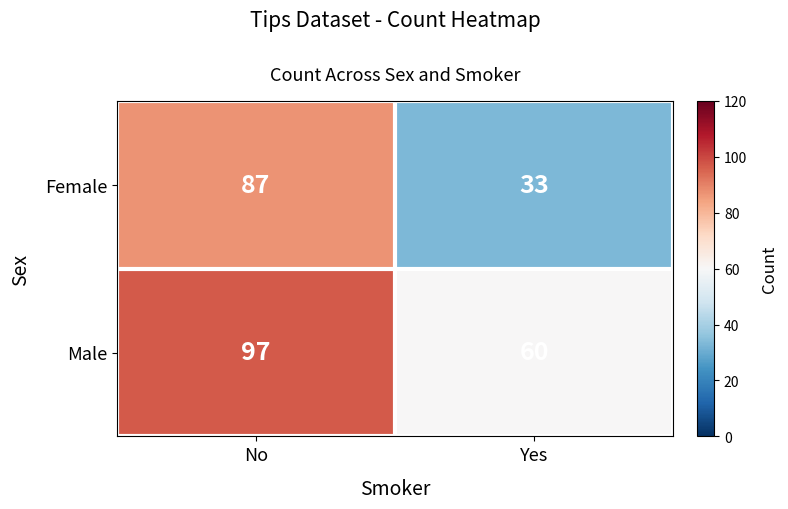

Between No and Yes, which series saw the biggest shift?

Female